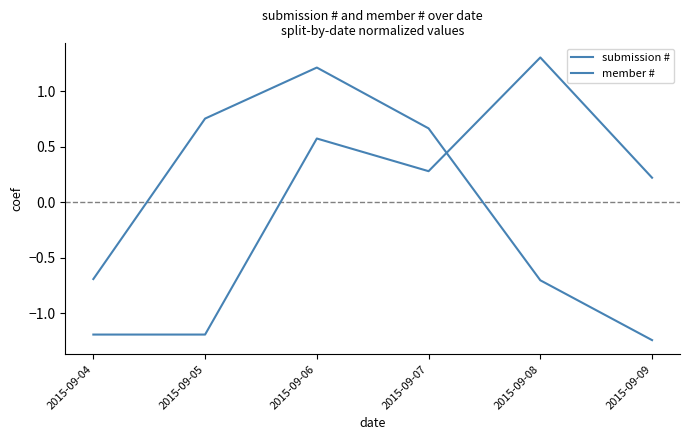

How many lines are shown in the chart?

2